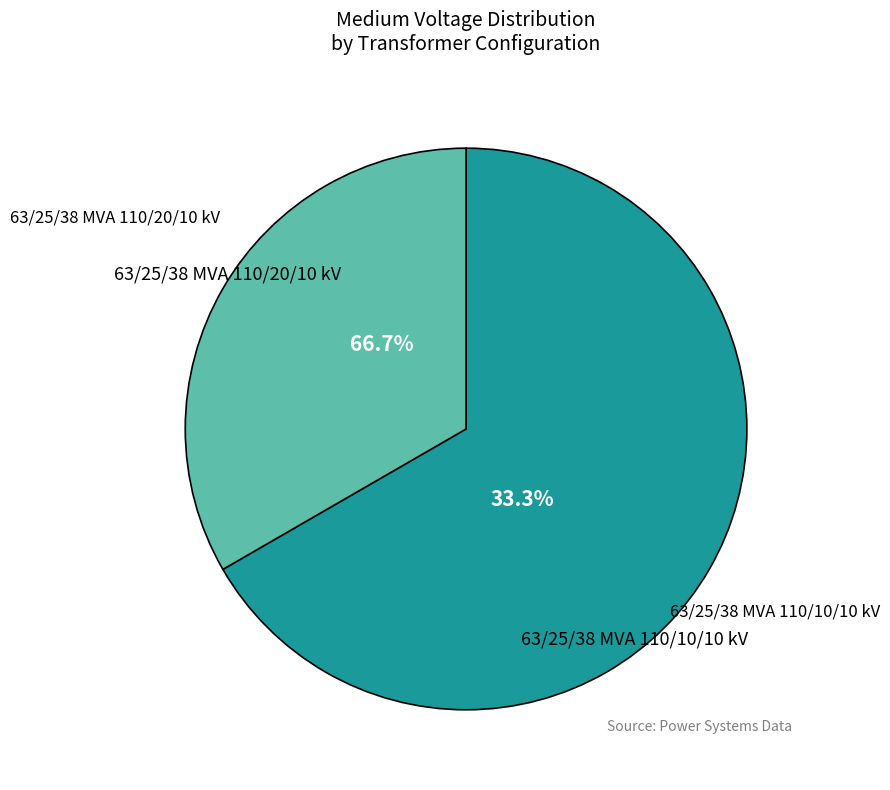

Is there a majority slice in this chart?

Yes